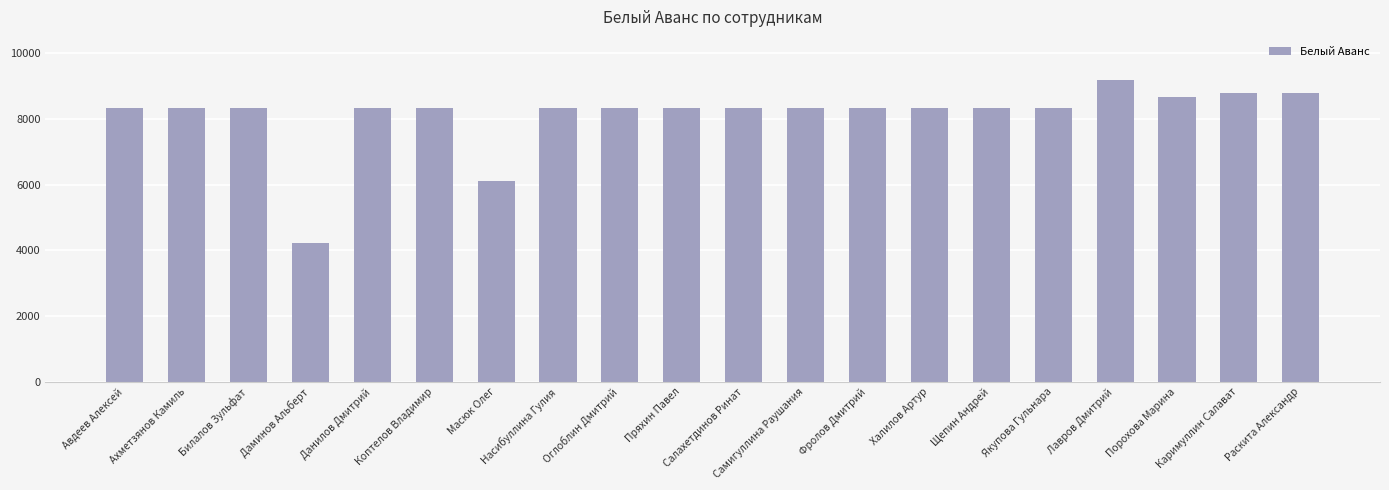

What is the difference between the values at Билалов Зульфат and Даминов Альберт?

4119.1